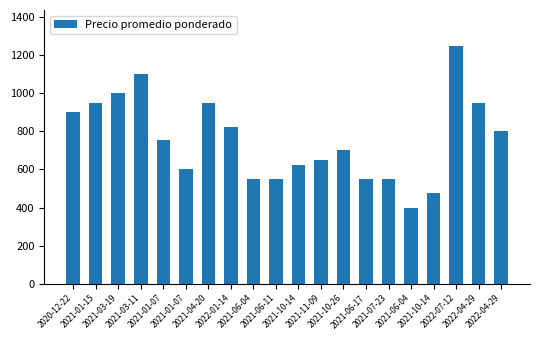

Does the chart contain any negative values?

No